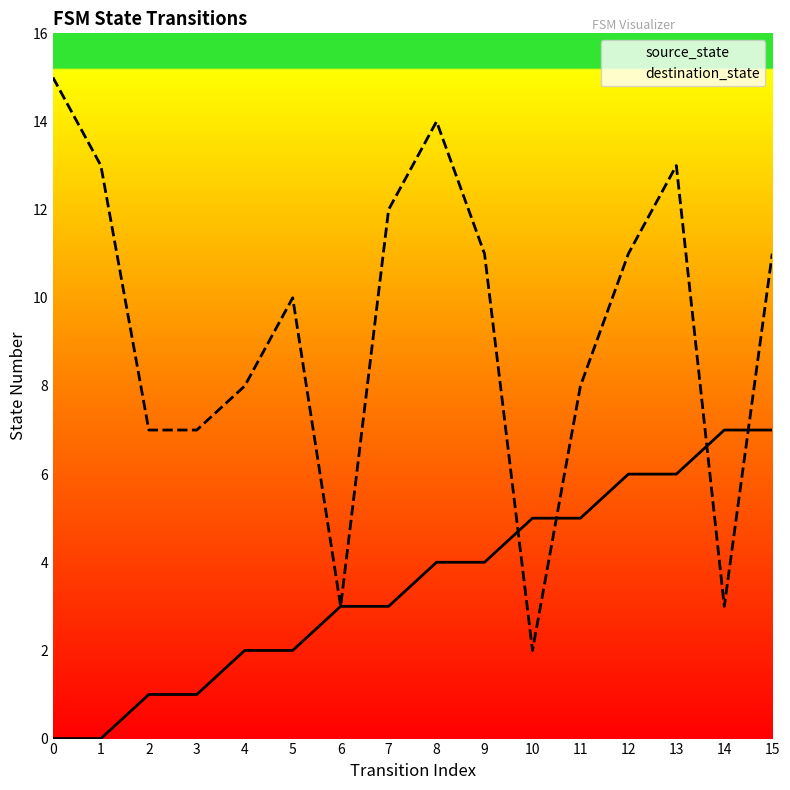

How many intersections are there between destination_state and source_state?

4